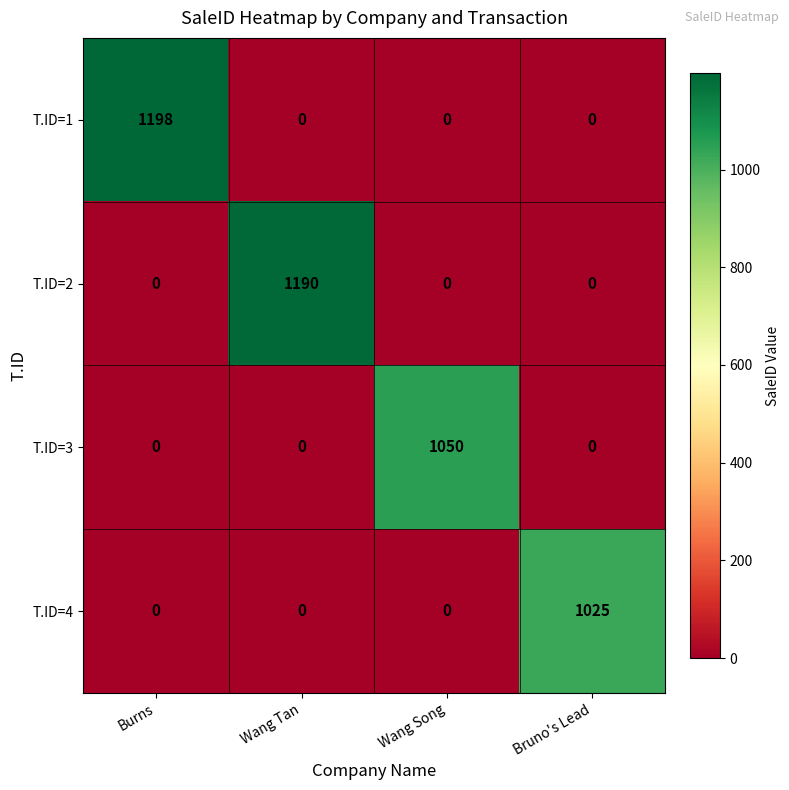

Which series has the widest spread of values?

T.ID=1